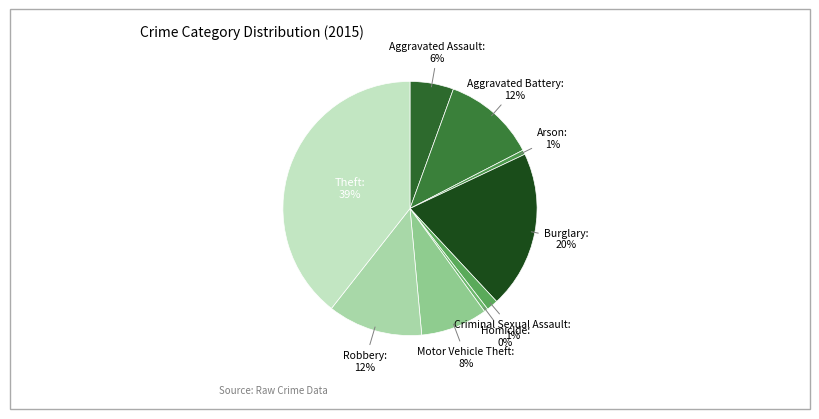

How many slices are in this pie chart?

9